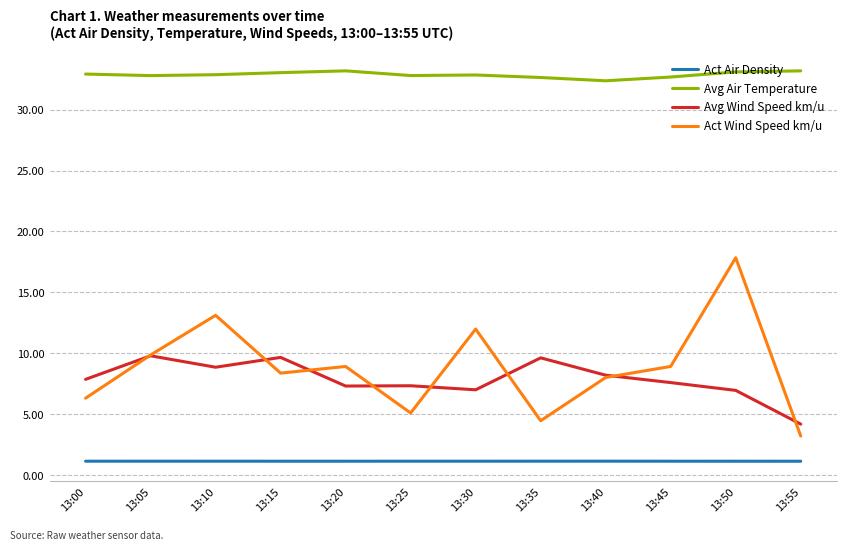

What is the highest value of the Act Air Density series?

1.1